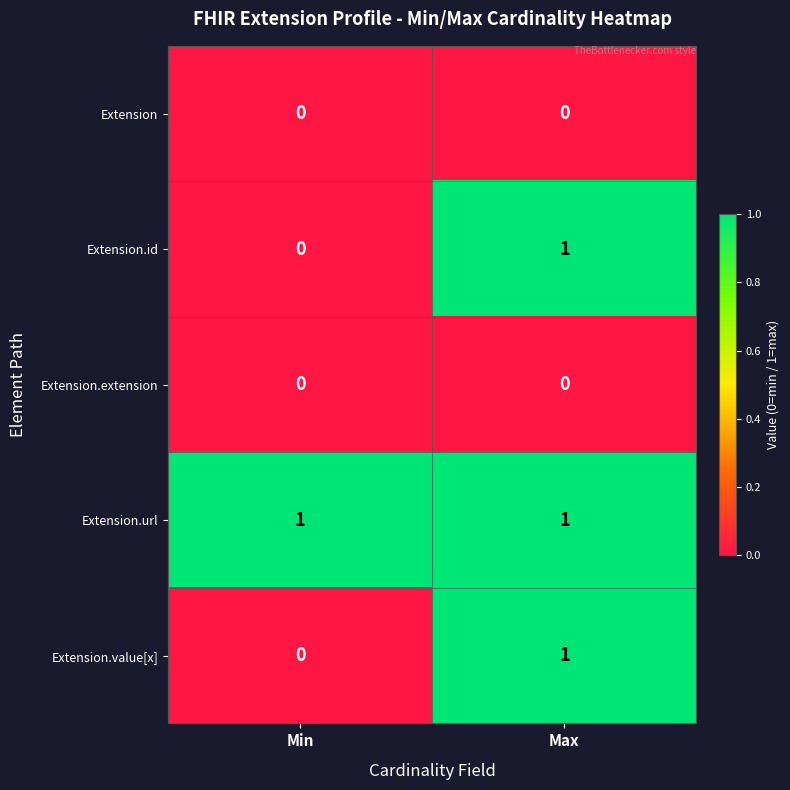

The Extension.value[x] series shows 1 at Max. True or false?

True